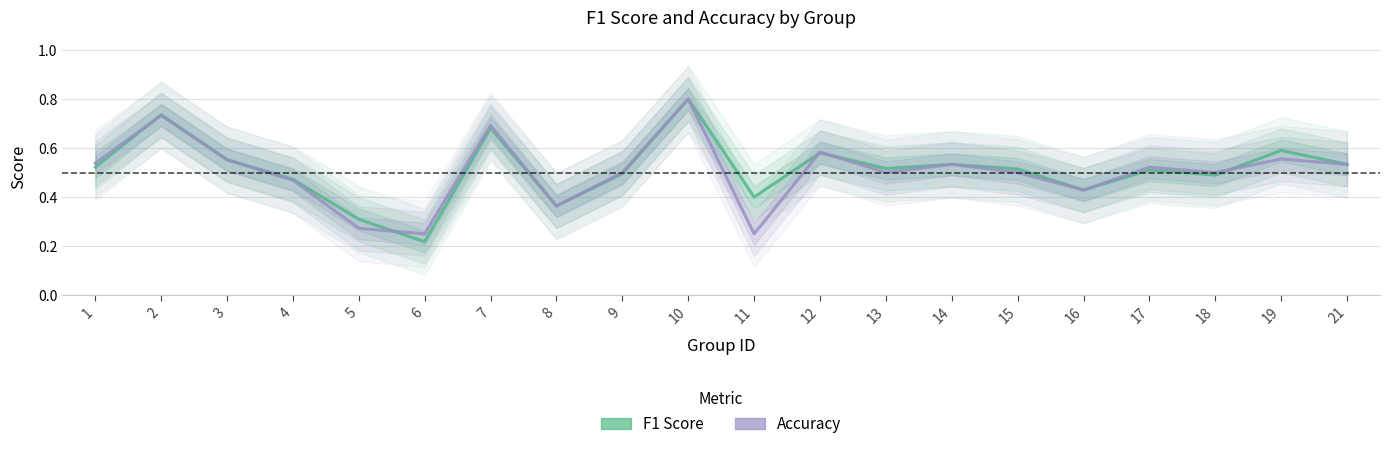

What is the difference between the maximum and minimum values in the accuracy series?

0.6